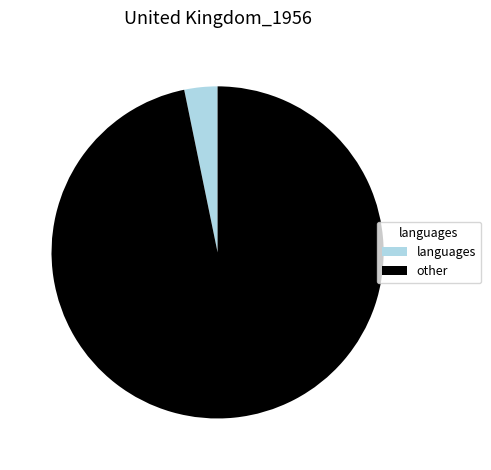

Which slice is the smallest?

languages